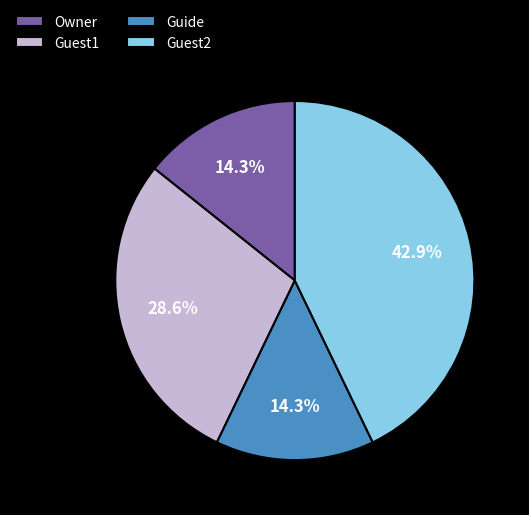

Do Guest2 and Owner together represent more than half of the pie?

Yes